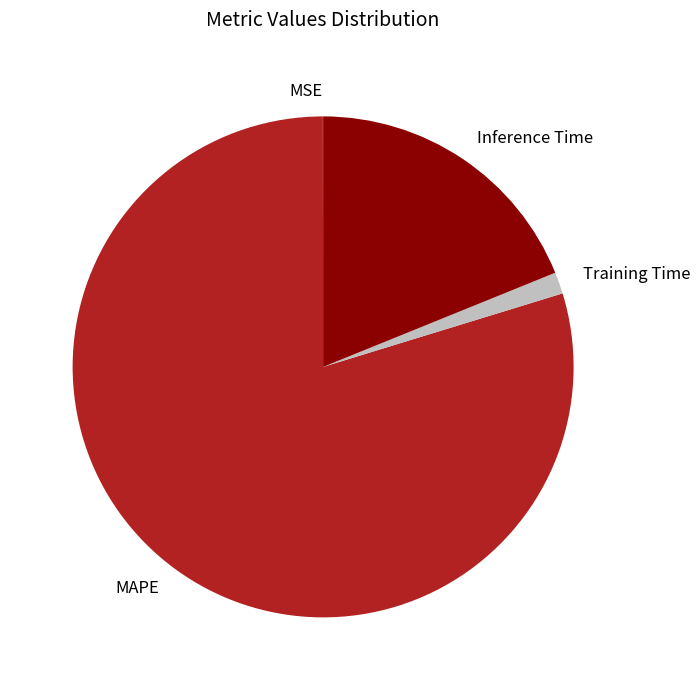

The MAPE slice represents 89% of the pie. True or false?

False